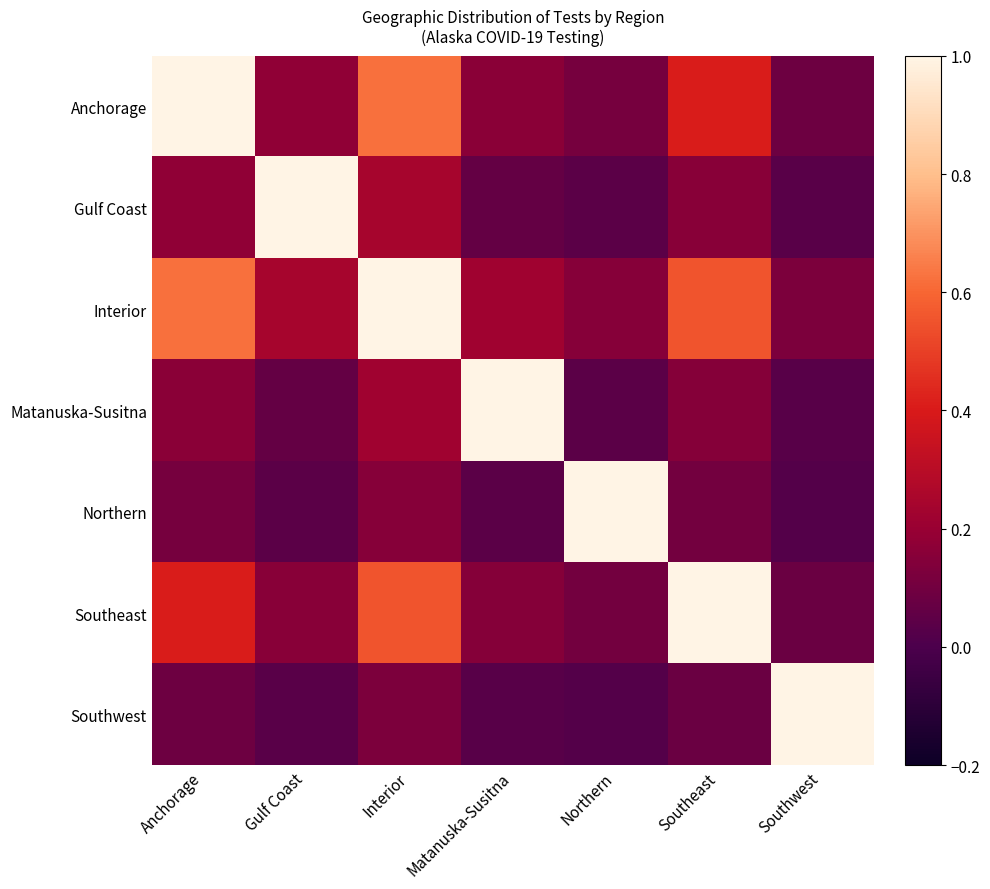

Reading right to left, extract all data points from this chart.

Anchorage: Southwest=0.1	Southeast=0.4	Northern=0.1	Matanuska-Susitna=0.2	Interior=0.6	Gulf Coast=0.2	Anchorage=1.0
Gulf Coast: Southwest=0.0	Southeast=0.2	Northern=0.0	Matanuska-Susitna=0.1	Interior=0.2	Gulf Coast=1.0	Anchorage=0.2
Interior: Southwest=0.1	Southeast=0.6	Northern=0.2	Matanuska-Susitna=0.2	Interior=1.0	Gulf Coast=0.2	Anchorage=0.6
Matanuska-Susitna: Southwest=0.0	Southeast=0.1	Northern=0.0	Matanuska-Susitna=1.0	Interior=0.2	Gulf Coast=0.1	Anchorage=0.2
Northern: Southwest=0.0	Southeast=0.1	Northern=1.0	Matanuska-Susitna=0.0	Interior=0.2	Gulf Coast=0.0	Anchorage=0.1
Southeast: Southwest=0.1	Southeast=1.0	Northern=0.1	Matanuska-Susitna=0.1	Interior=0.6	Gulf Coast=0.2	Anchorage=0.4
Southwest: Southwest=1.0	Southeast=0.1	Northern=0.0	Matanuska-Susitna=0.0	Interior=0.1	Gulf Coast=0.0	Anchorage=0.1